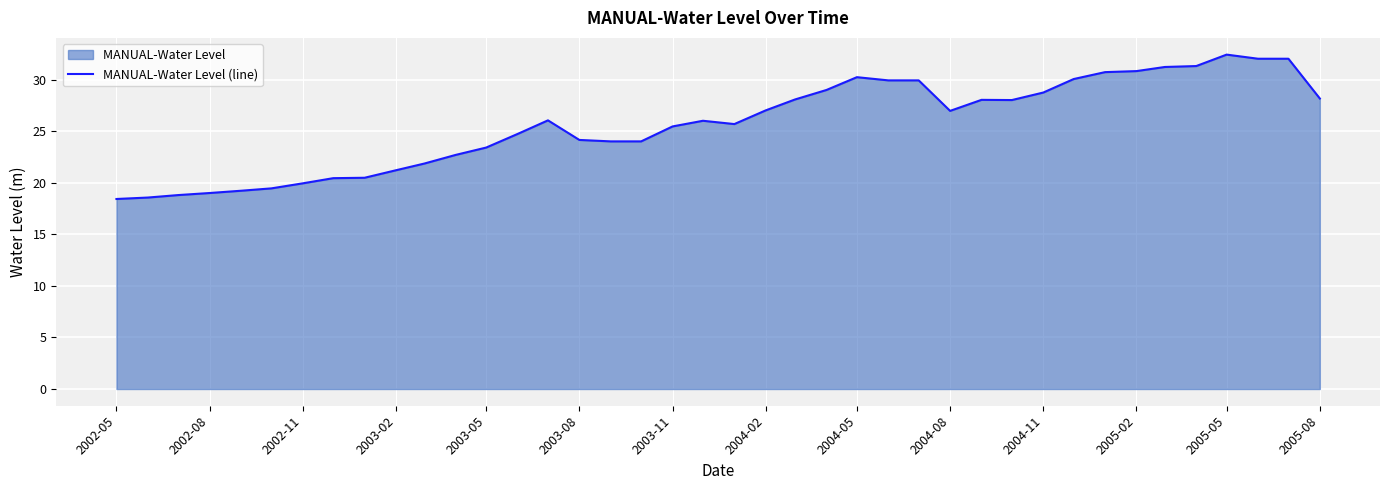

The chart shows a value of 26.4 at 2002-08. True or false?

False